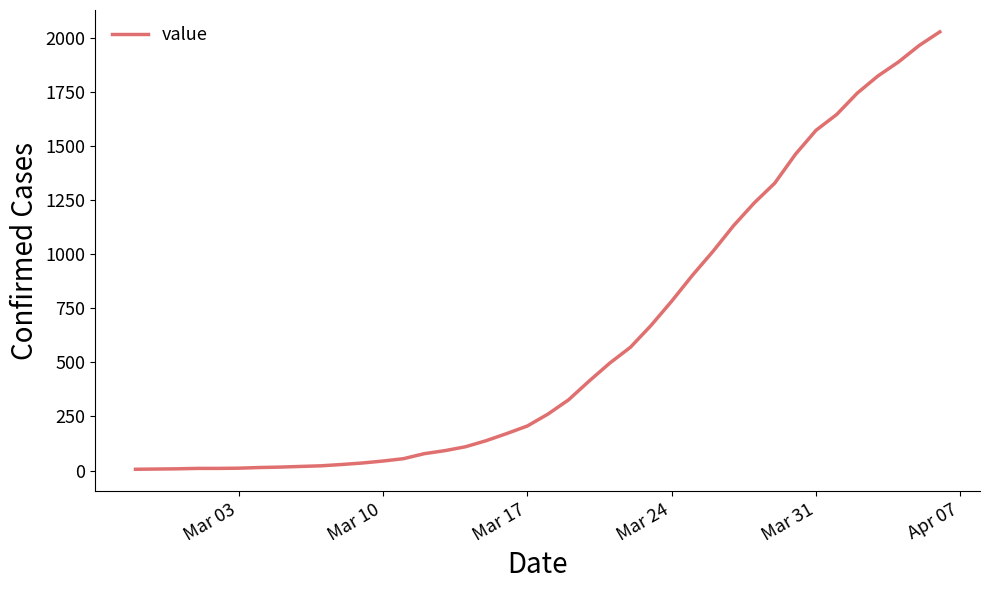

What is the greatest value displayed?

2028